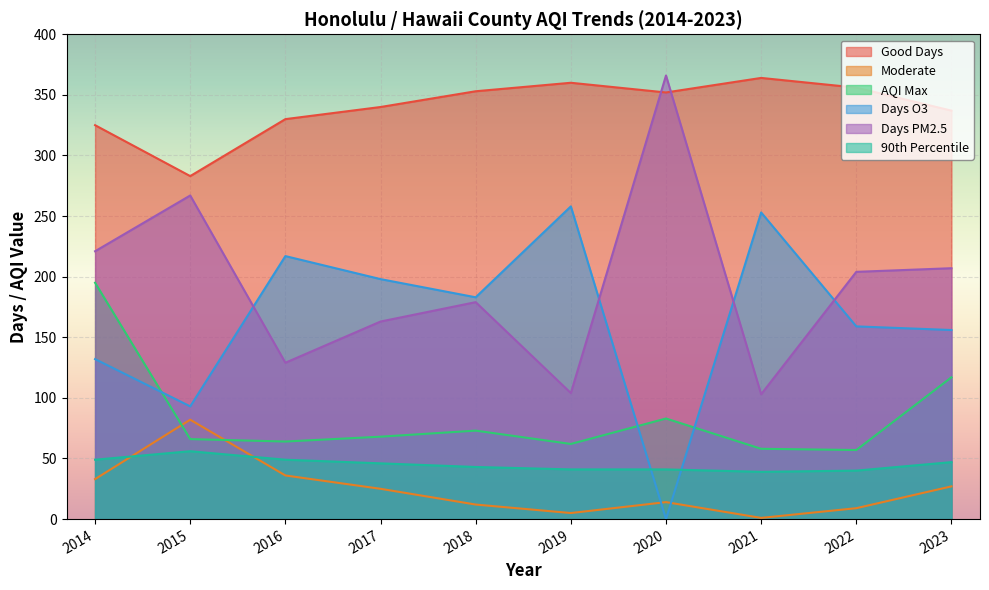

Where is AQI Max nearest to the value 126?

2023